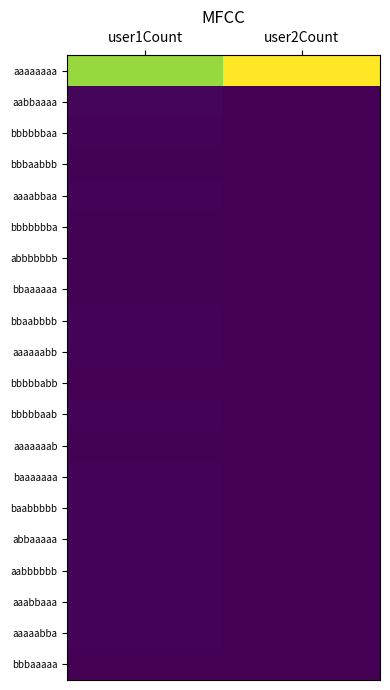

Which has a higher value, user1Count or user2Count?

user2Count